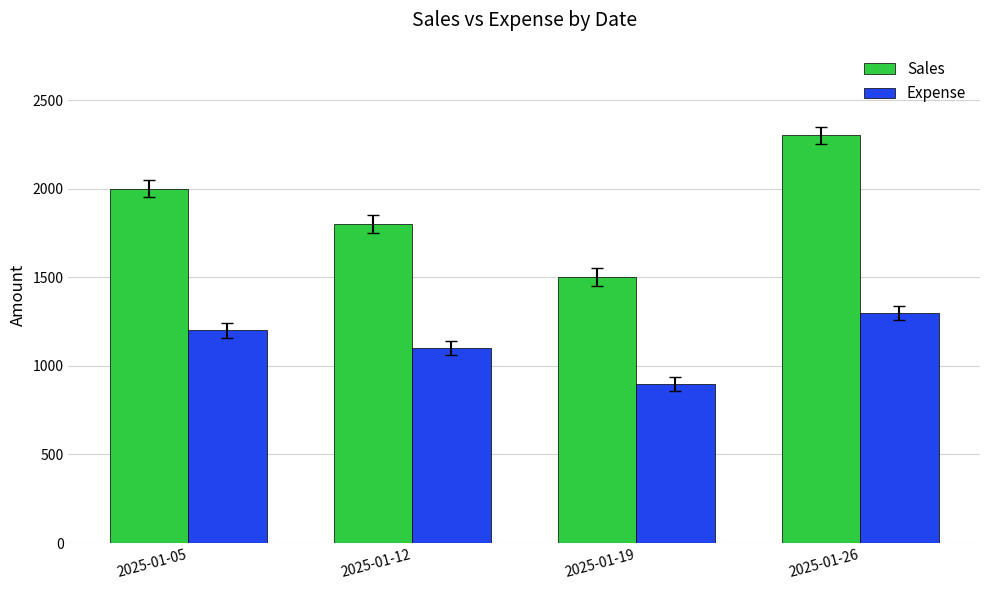

Reading left to right, extract all data points from this chart.

Sales: 2000	1800	1500	2300
Expense: 1200	1100	900	1300